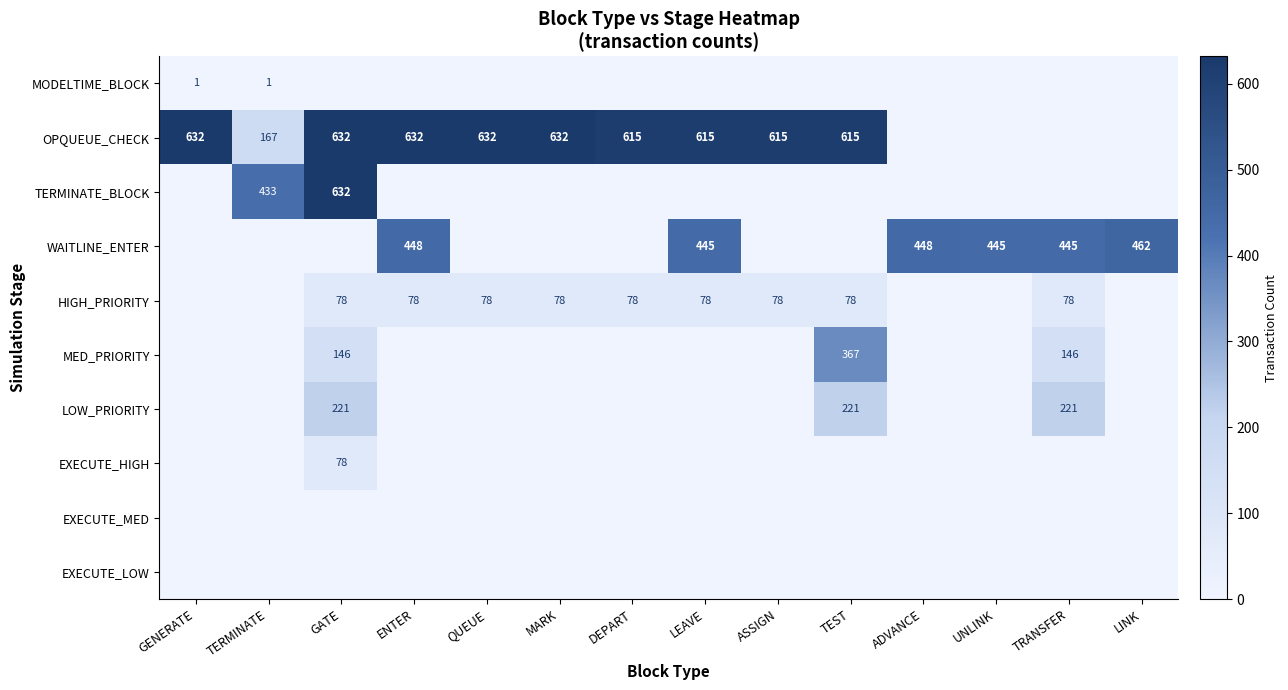

At which category is the sum across all series the highest?

GATE